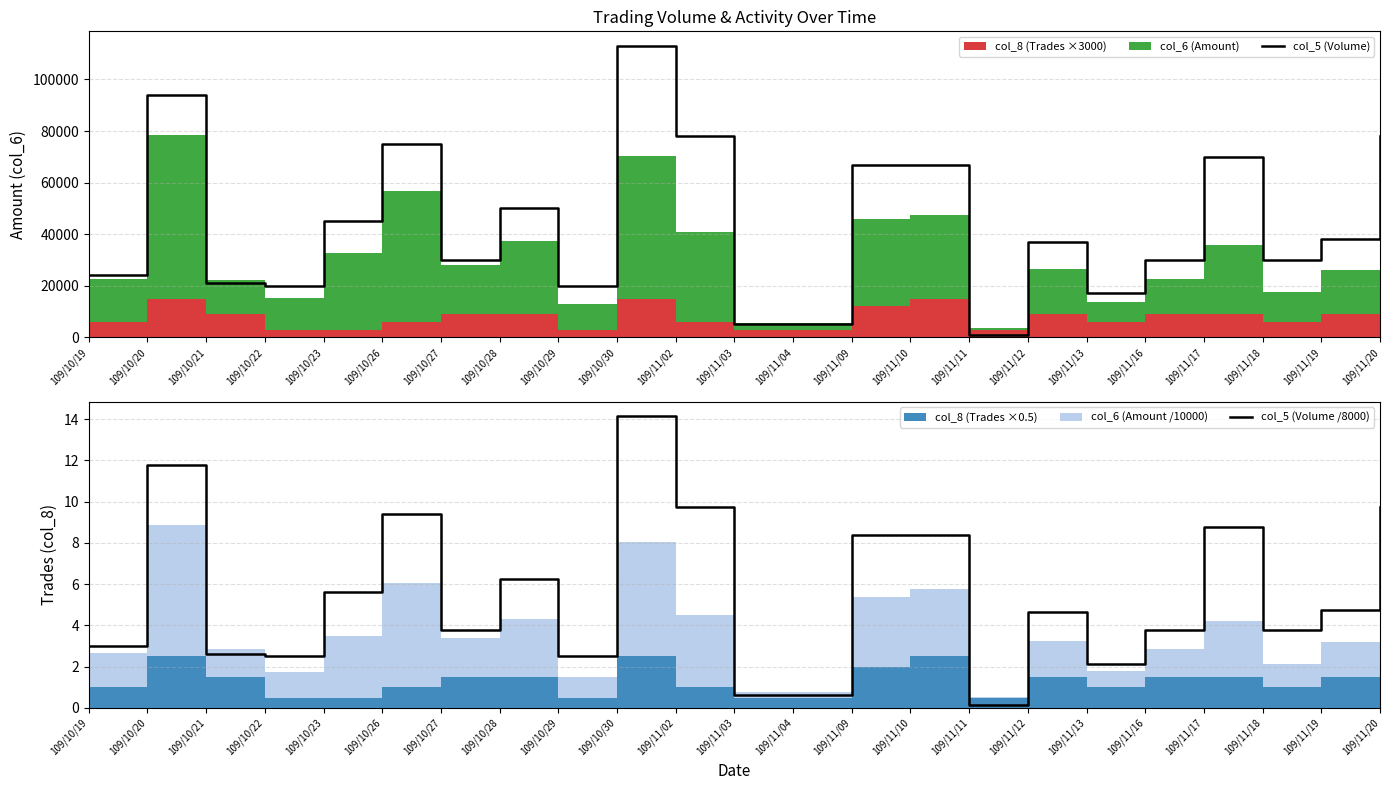

Reading left to right, what are all the values shown in this chart?

col_5 (Volume): 109/10/19=24000.0	109/10/20=94000.0	109/10/21=21000.0	109/10/22=20000.0	109/10/23=45000.0	109/10/26=75000.0	109/10/27=30000.0	109/10/28=50000.0	109/10/29=20000.0	109/10/30=113000.0	109/11/02=78000.0	109/11/03=5000.0	109/11/04=5000.0	109/11/09=67000.0	109/11/10=67000.0	109/11/11=1000.0	109/11/12=37000.0	109/11/13=17000.0	109/11/16=30000.0	109/11/17=70000.0	109/11/18=30000.0	109/11/19=38000.0	109/11/20=78000.0
col_5 (Volume /8000): 109/10/19=3.0	109/10/20=11.8	109/10/21=2.6	109/10/22=2.5	109/10/23=5.6	109/10/26=9.4	109/10/27=3.8	109/10/28=6.2	109/10/29=2.5	109/10/30=14.1	109/11/02=9.8	109/11/03=0.6	109/11/04=0.6	109/11/09=8.4	109/11/10=8.4	109/11/11=0.1	109/11/12=4.6	109/11/13=2.1	109/11/16=3.8	109/11/17=8.8	109/11/18=3.8	109/11/19=4.8	109/11/20=9.8